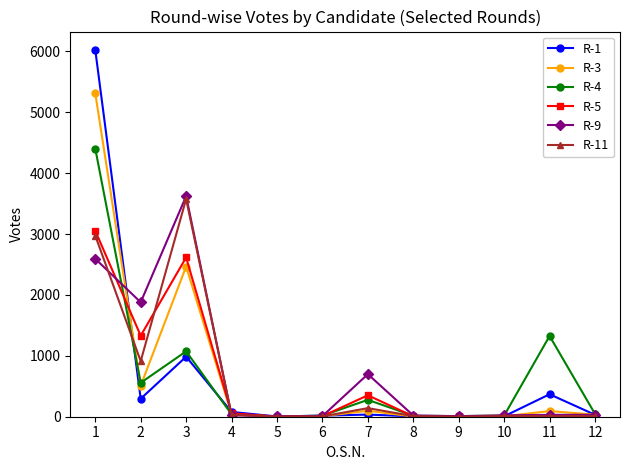

What is the highest value of the R-11 series?

3576